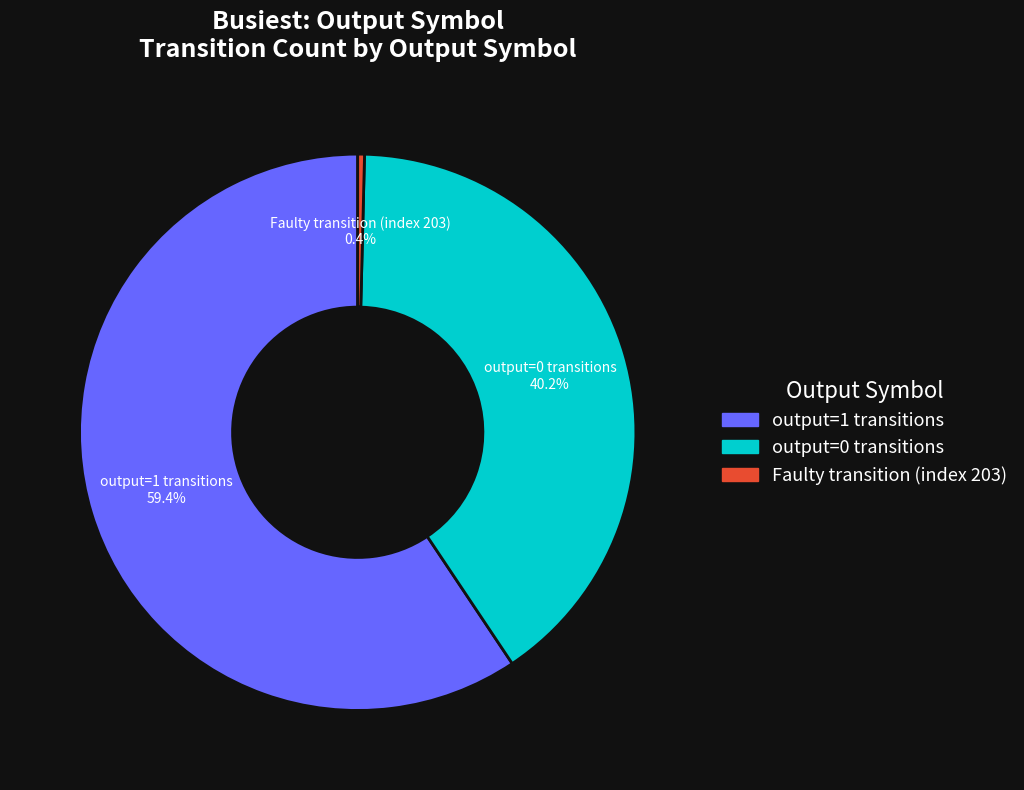

Is there a majority slice in this chart?

Yes